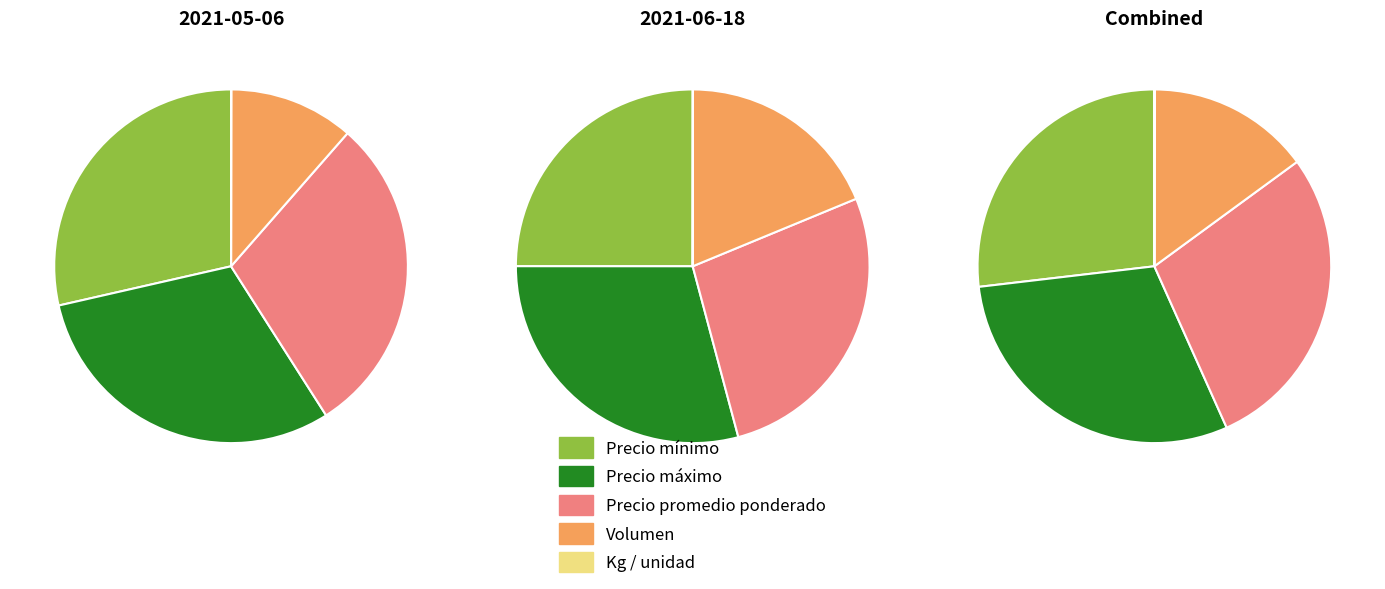

What percentage is NOT represented by 600?

44.4%